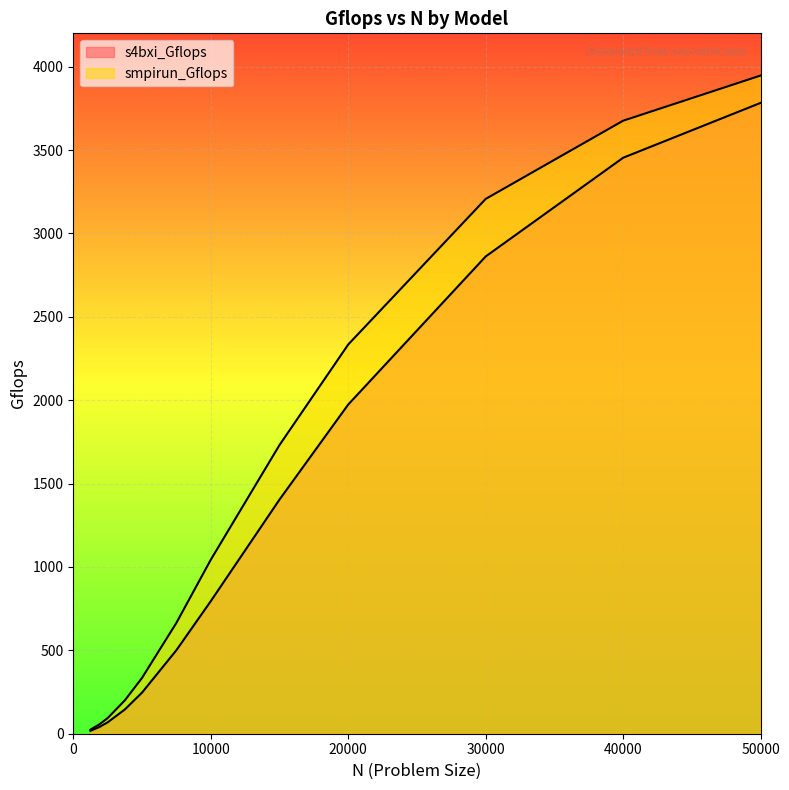

How many lines are shown in the chart?

2